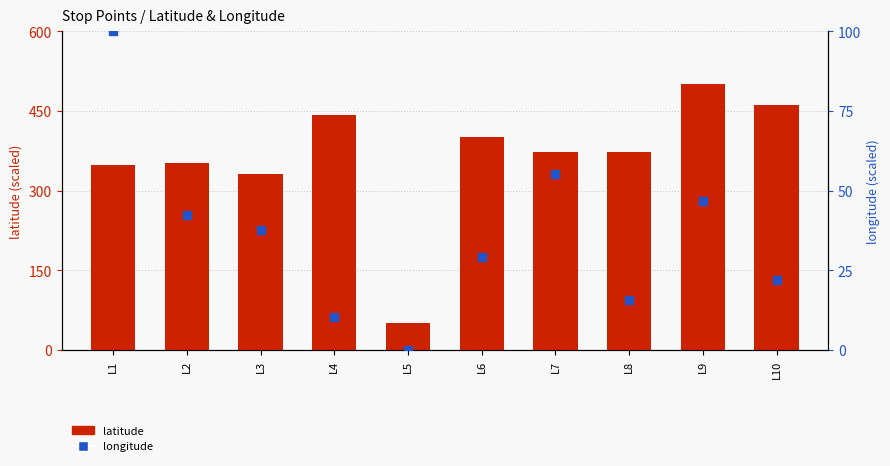

Is the value of longitude at L3 greater than the value of latitude at L7?

No